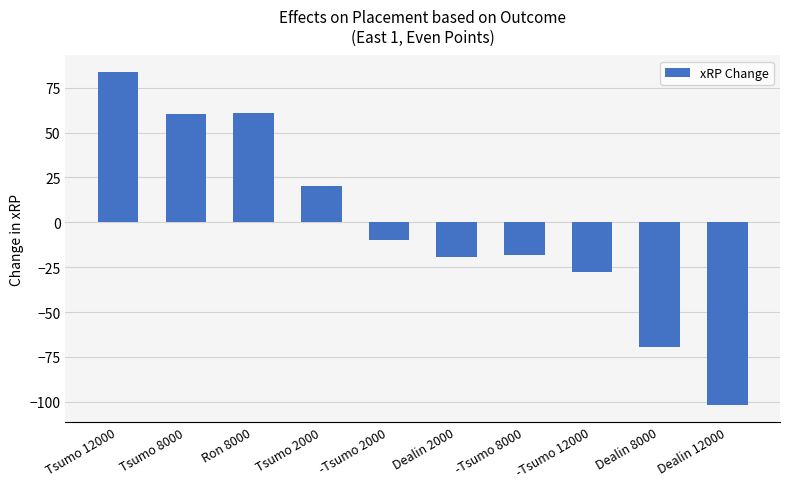

How many negative values are there?

6